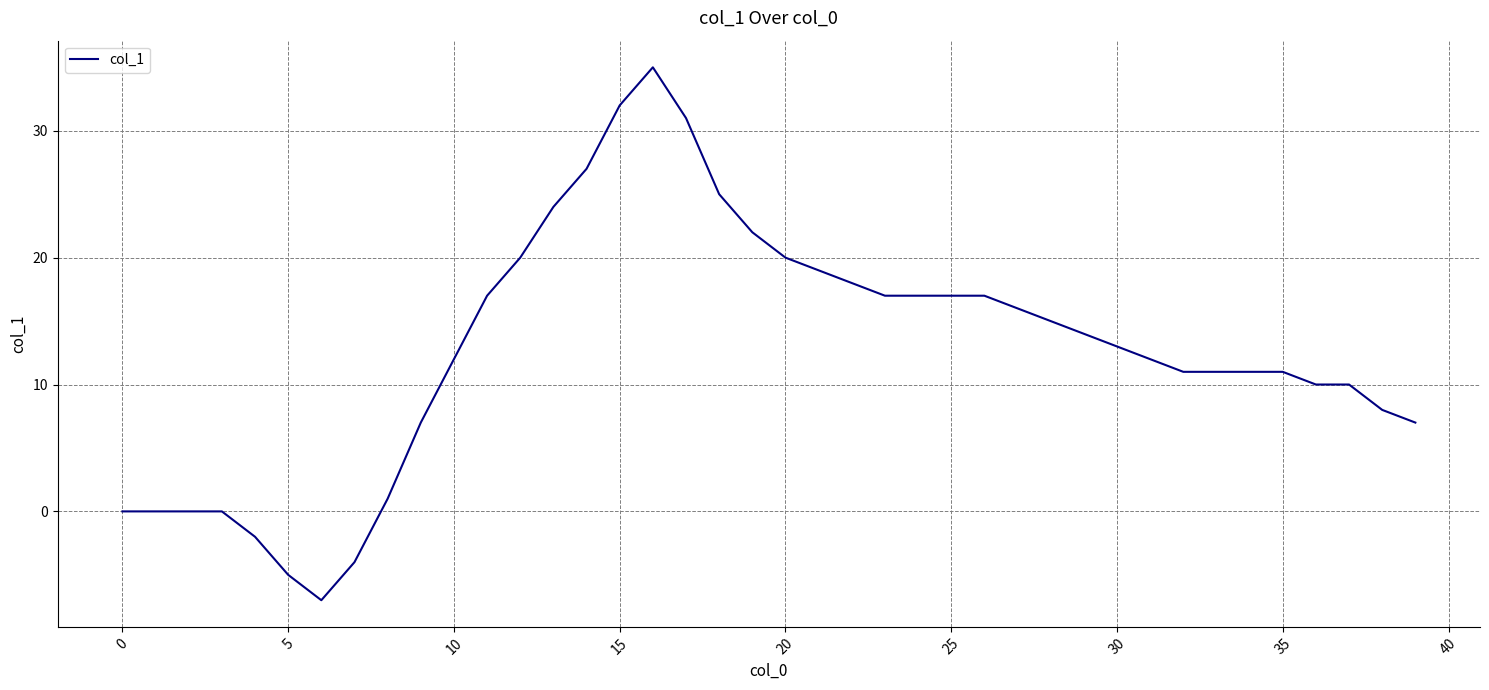

Reading left to right, extract all data points from this chart.

0	0	0	0	-2	-5	-7	-4	1	7	12	17	20	24	27	32	35	31	25	22	20	19	18	17	17	17	17	16	15	14	13	12	11	11	11	11	10	10	8	7